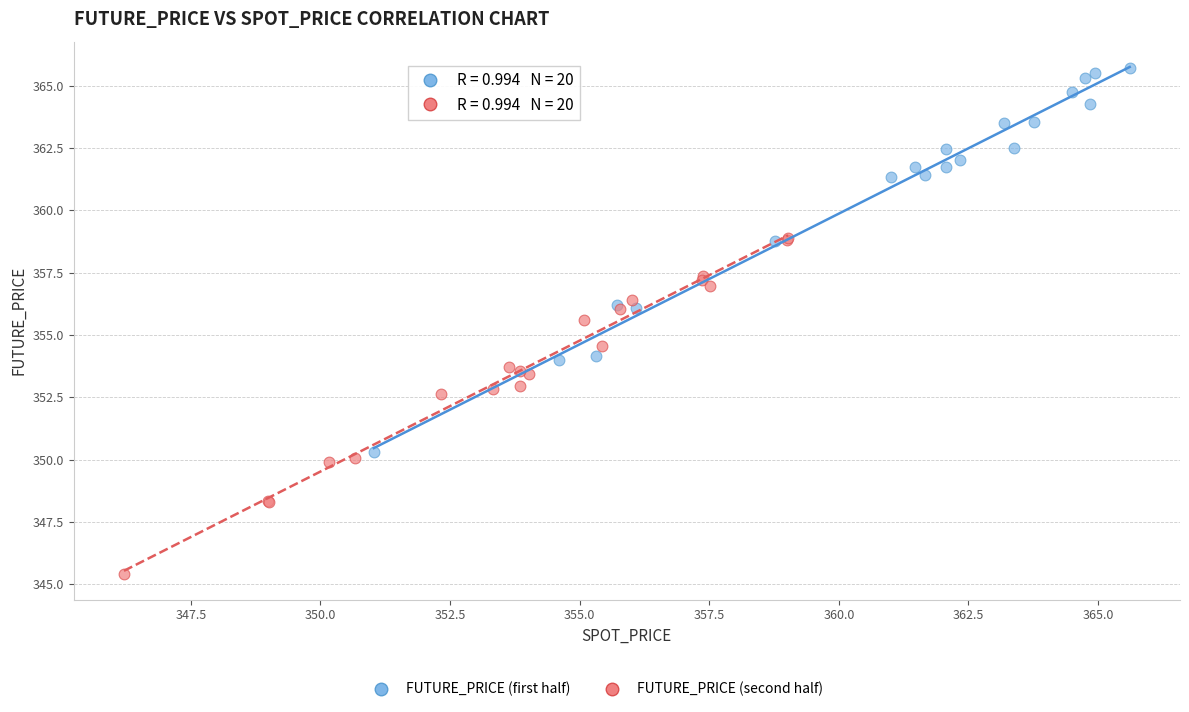

Which series reaches the minimum Y coordinate?

FUTURE_PRICE (second half)